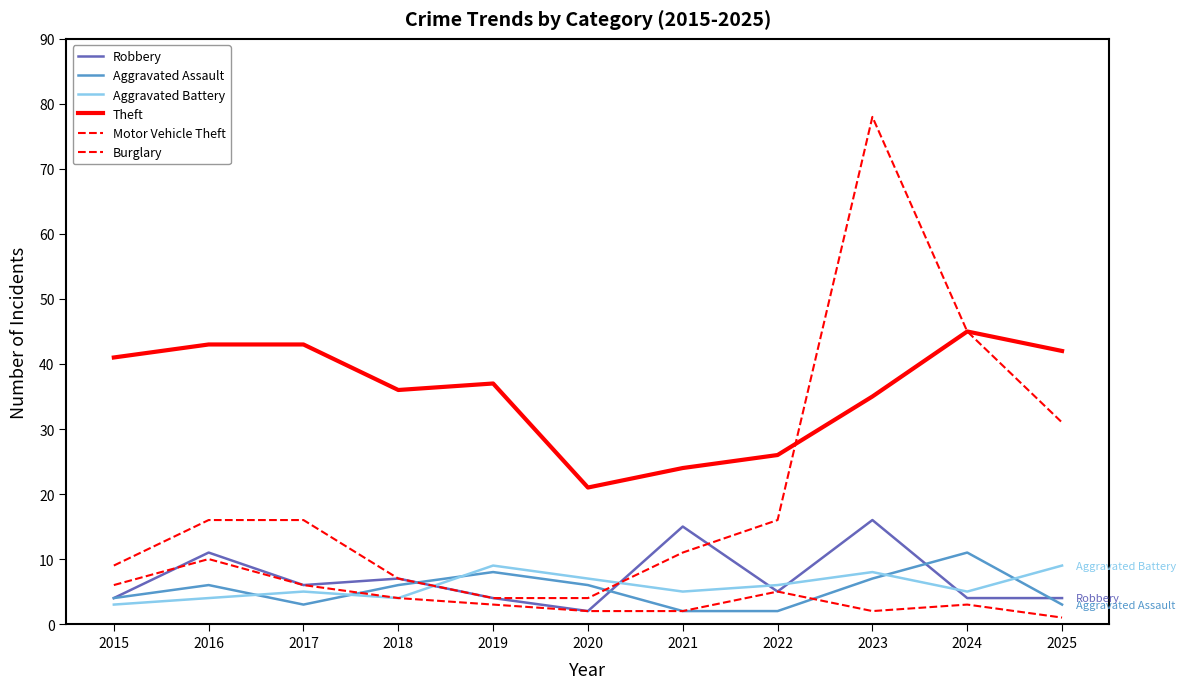

Does the chart have visible grid lines?

No